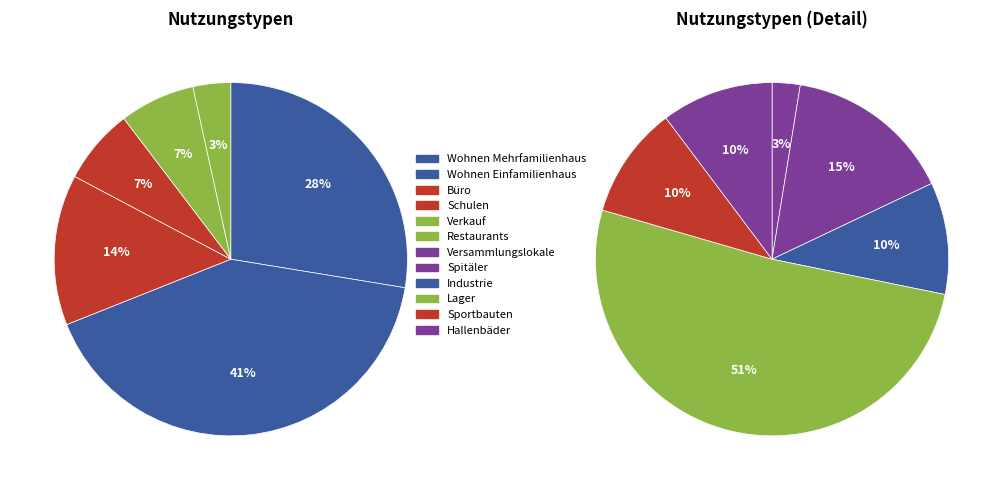

Count the number of slices in the pie.

12